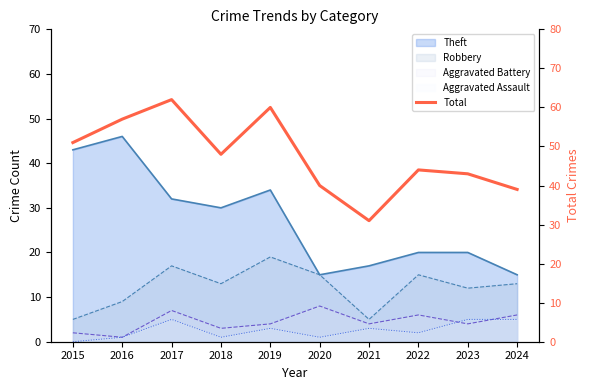

Reading left to right, transcribe all the data shown in this chart.

2015=51	2016=57	2017=62	2018=48	2019=60	2020=40	2021=31	2022=44	2023=43	2024=39